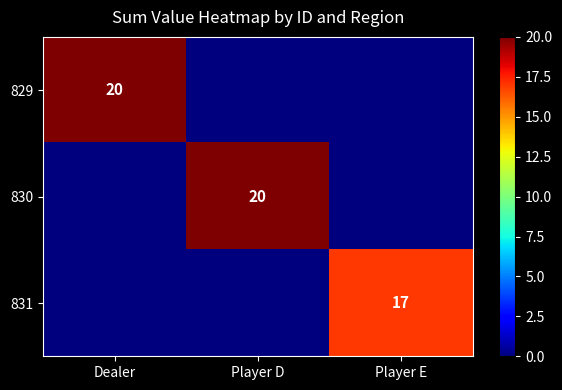

The 830 series shows 20 at Player D. True or false?

True